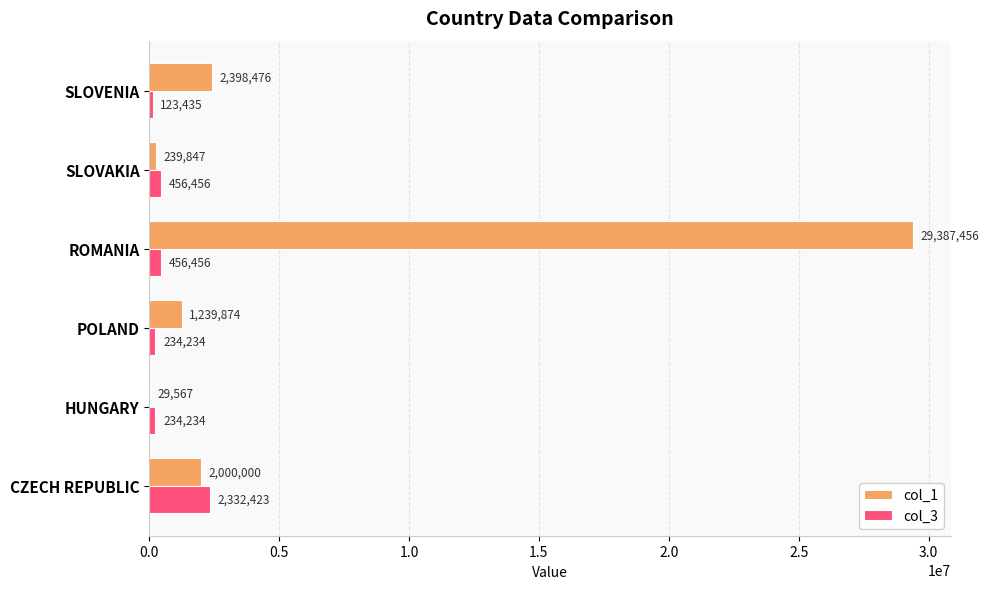

What is the greatest value displayed?

29387456